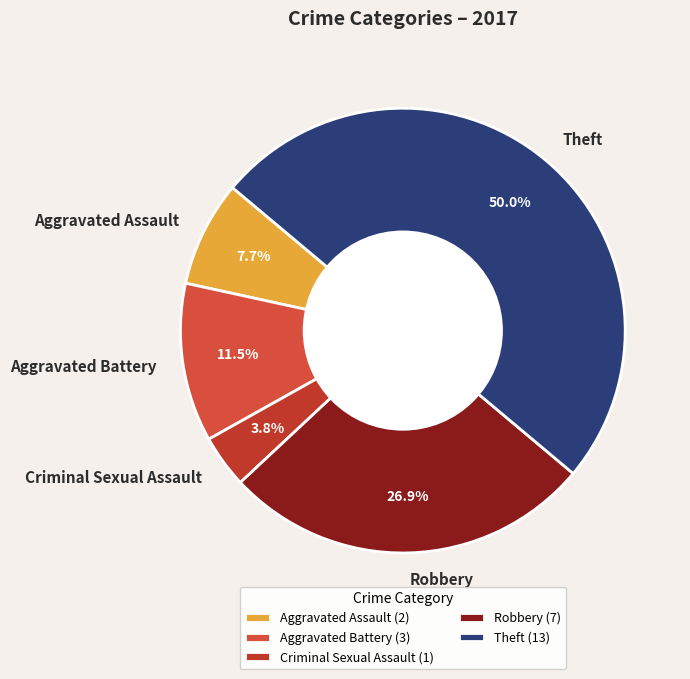

Is Aggravated Assault the majority of the pie?

No